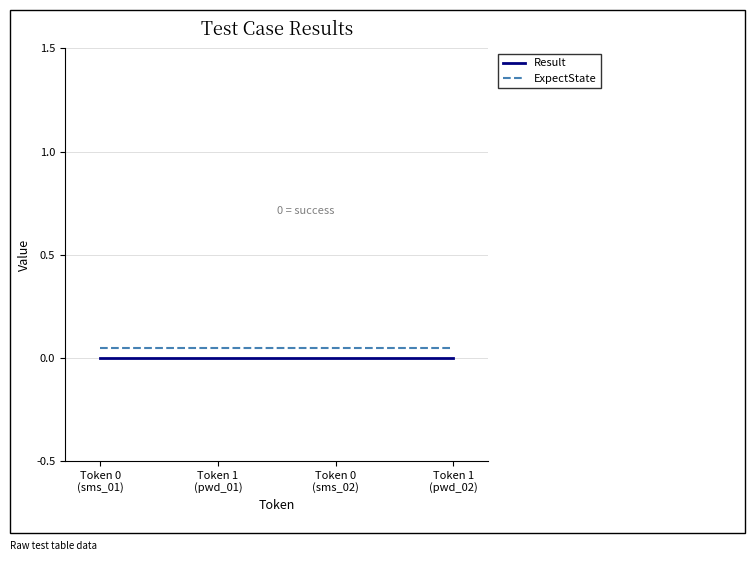

True or false: Result has more than 2 points higher than both neighbors.

False